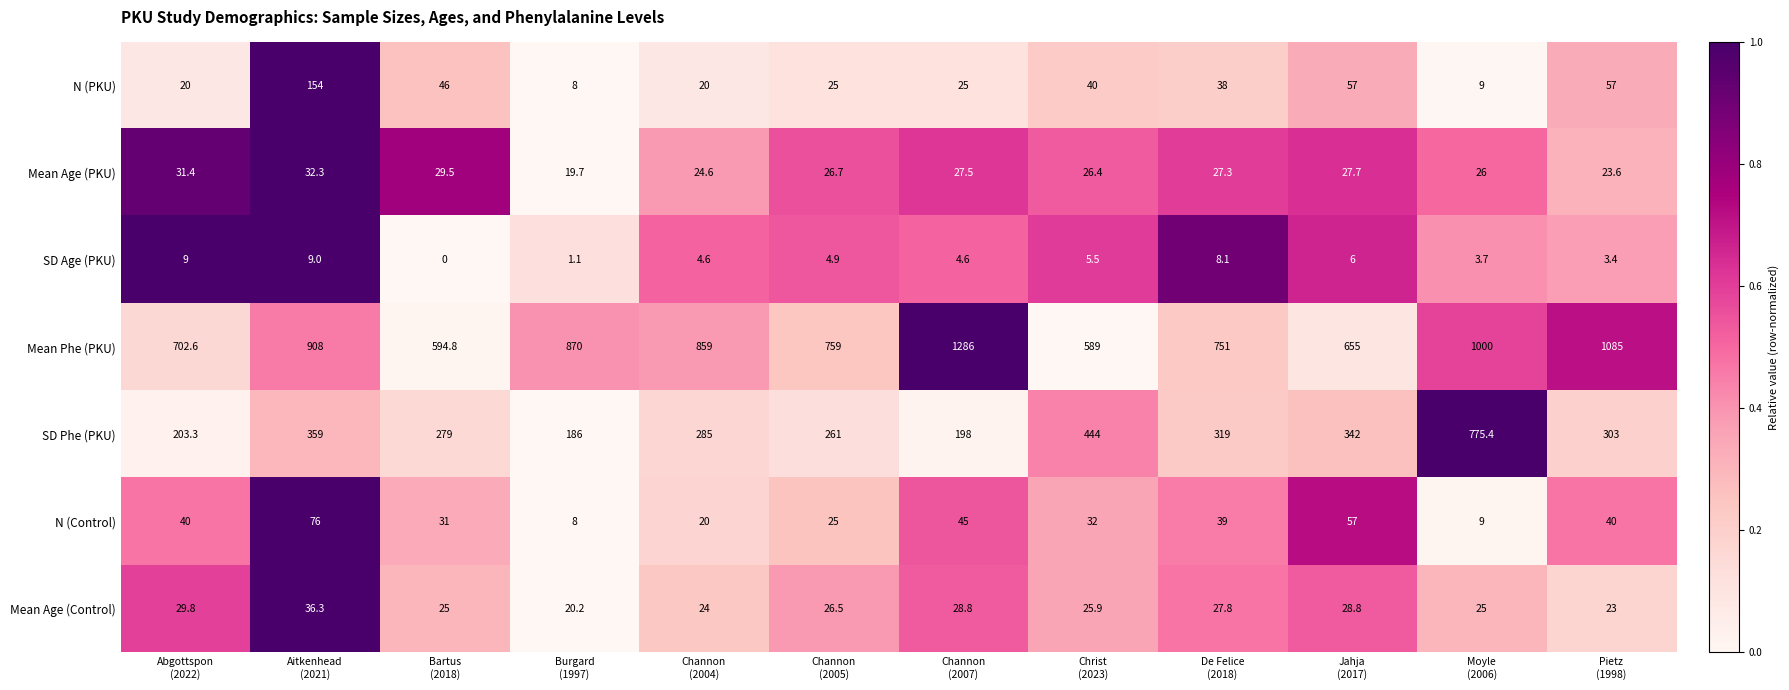

Which series changed the most between Burgard
(1997) and Channon
(2004)?

SD Phe (PKU)